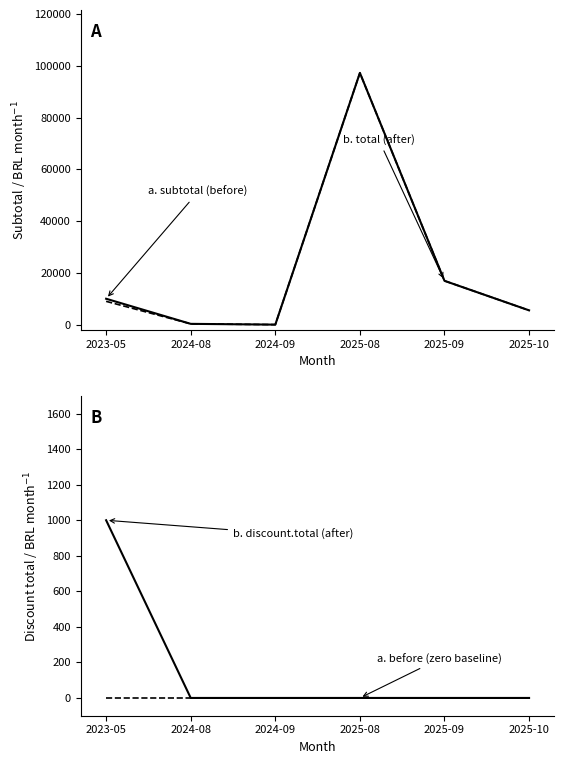

Is it true that a. subtotal (before) equals 0.0 at 2024-09?

True